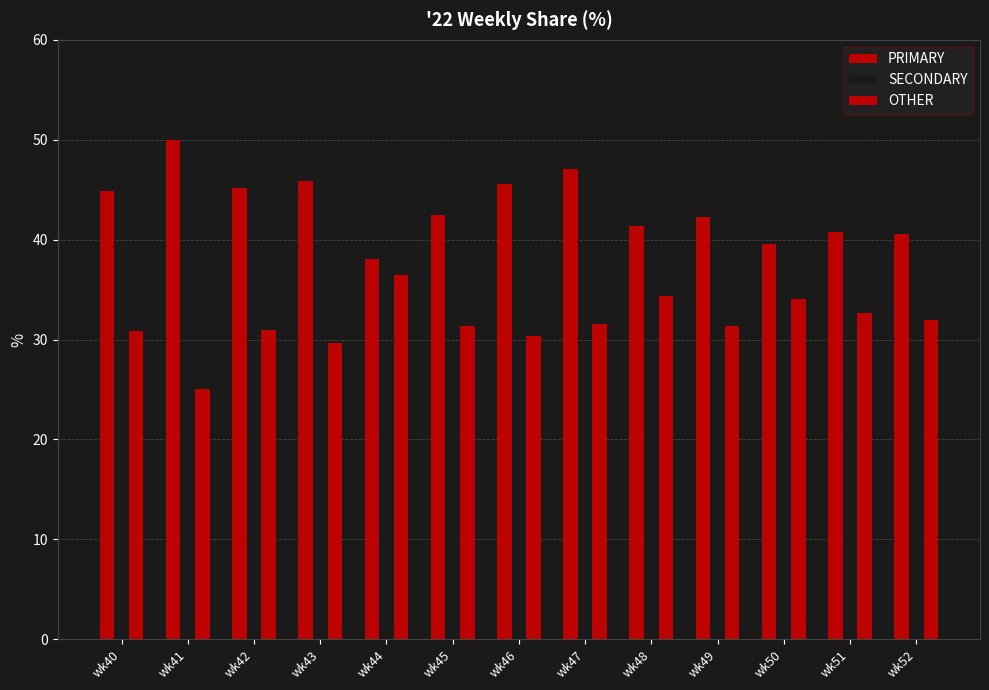

Count the number of categories in the chart.

13